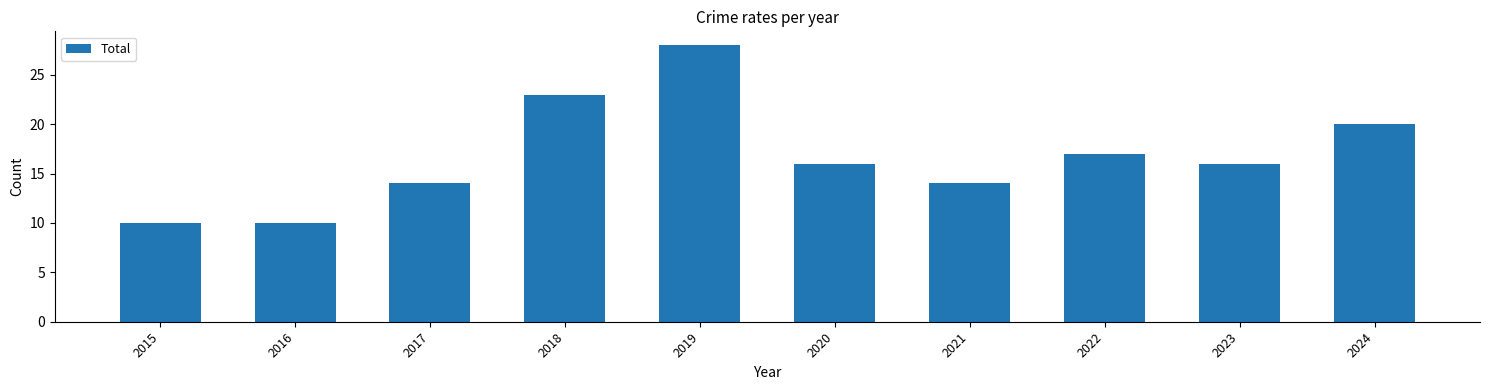

What is the value of the 8th bar from the left?

17